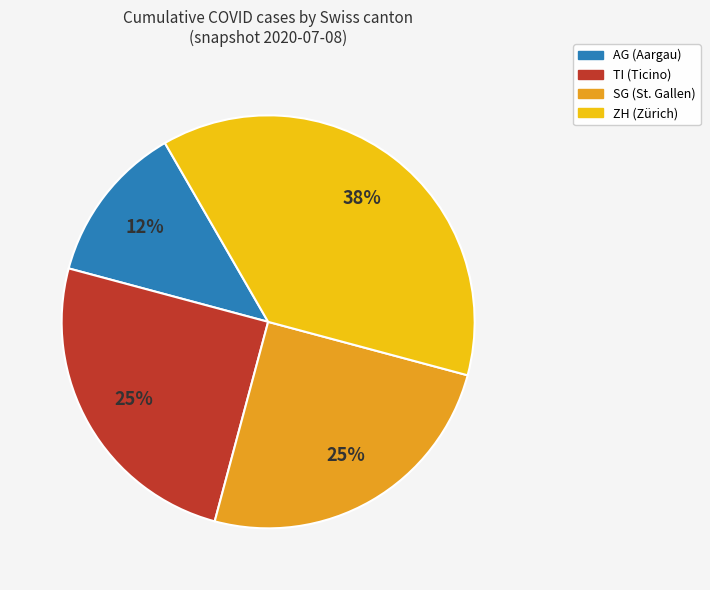

To the nearest percent, what is the average slice percentage?

25%